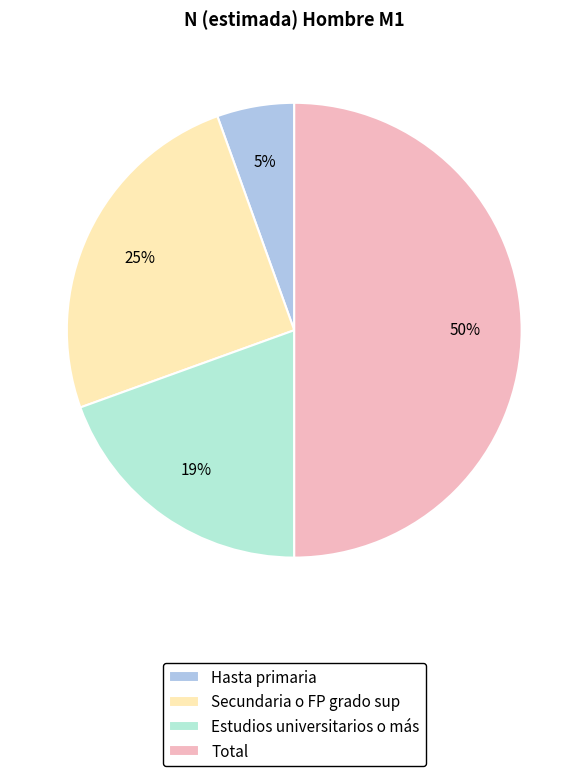

What is the majority slice?

Total